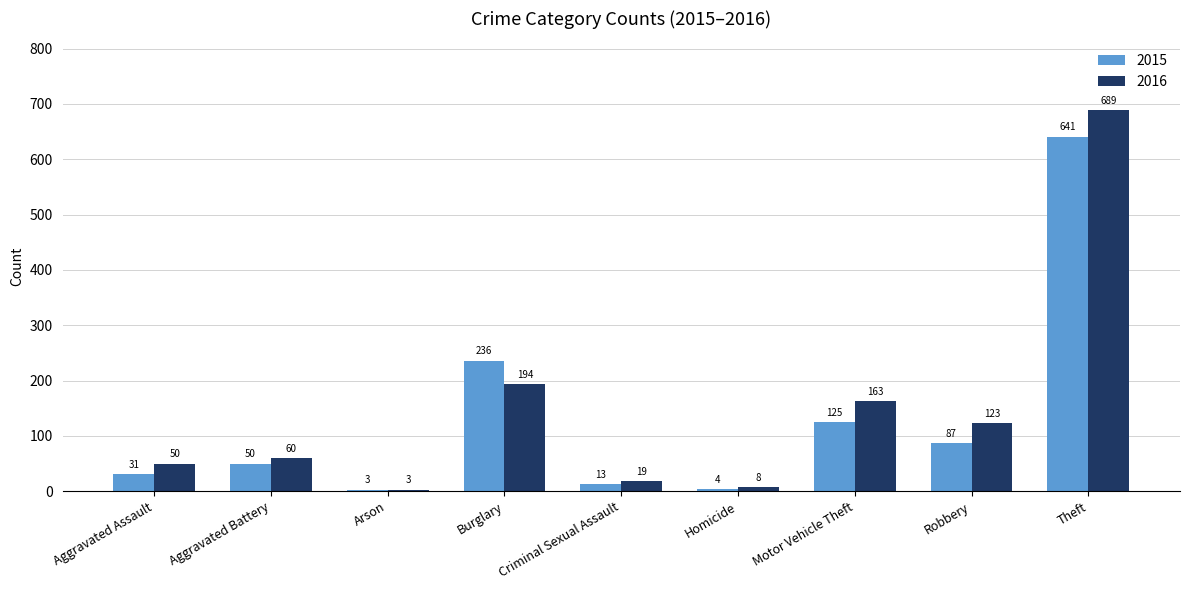

What is the sum of all 2016 values?

1309